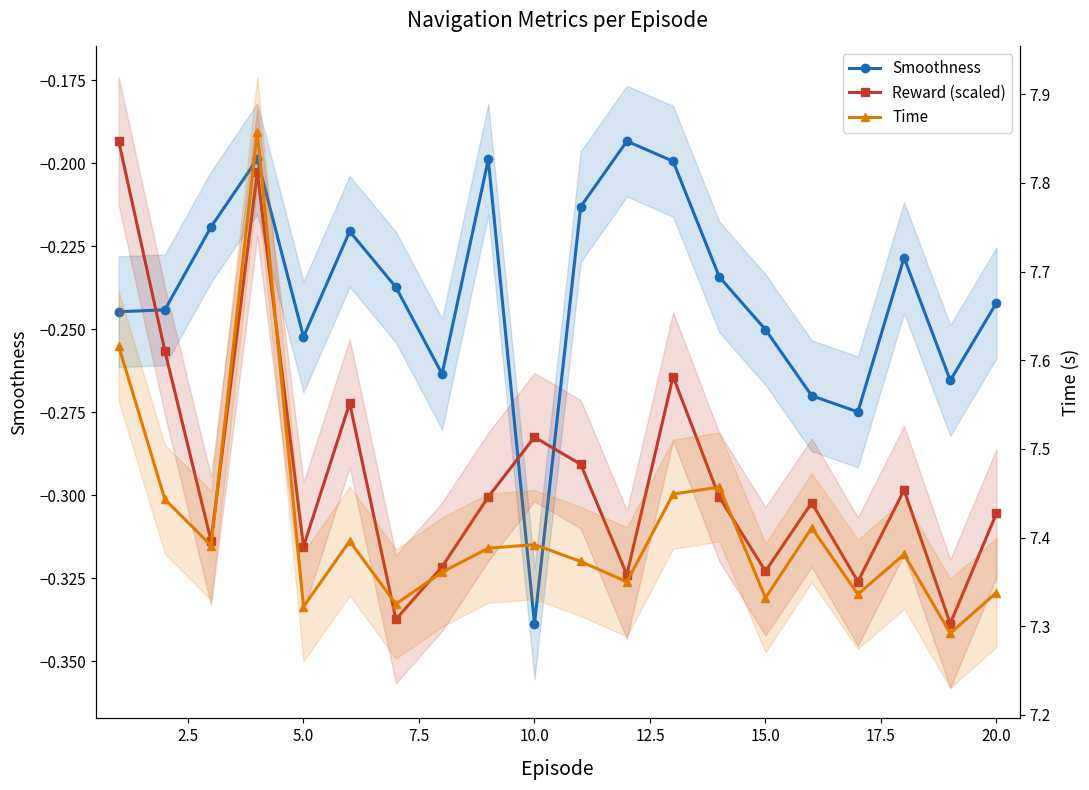

Is this an area chart (filled region under the line)?

No